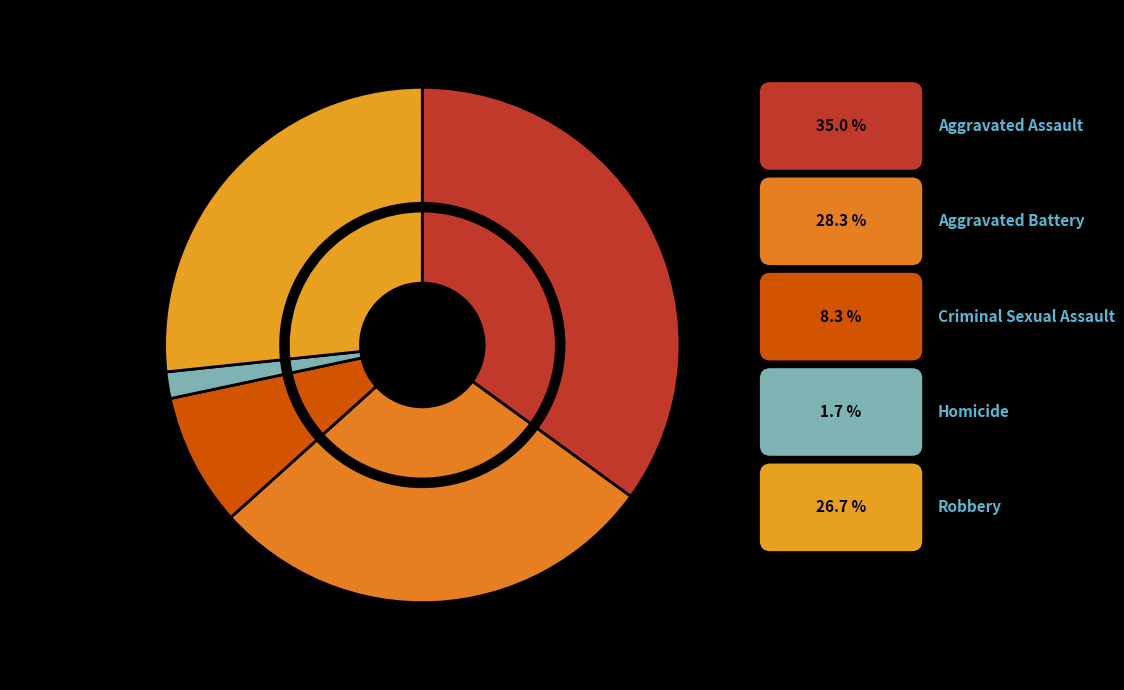

How many segments does this pie chart have?

5